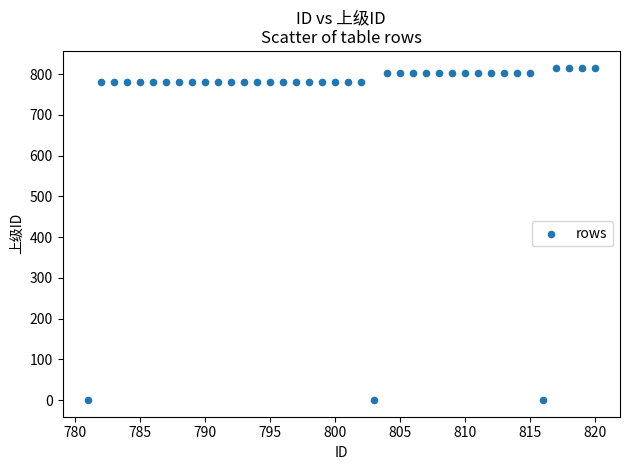

What is the range of Y values (max minus min)?

816